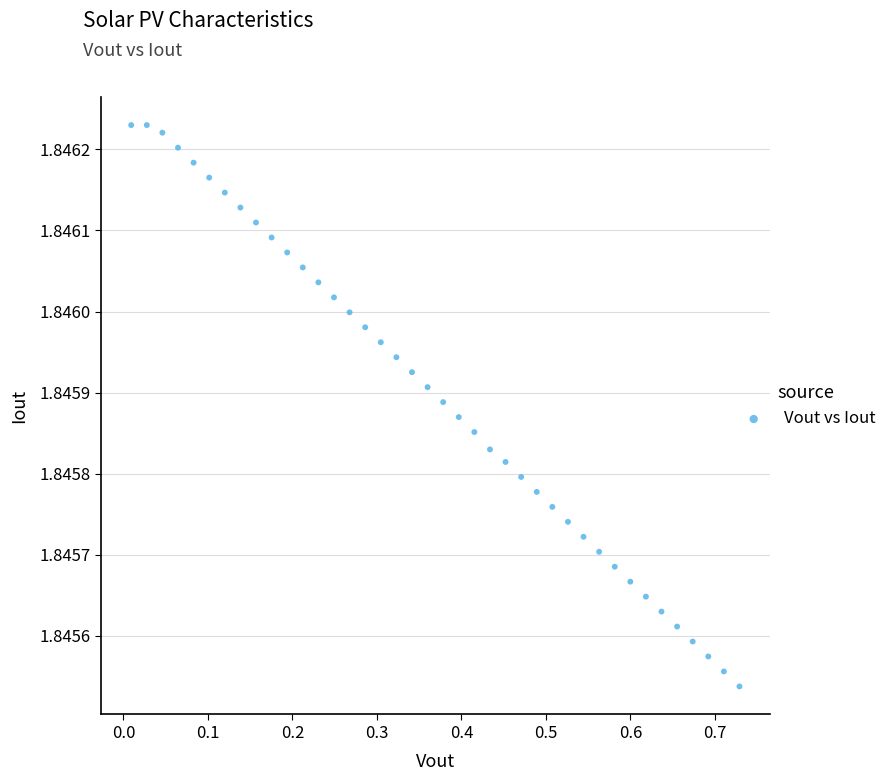

What is the range of X values (max minus min)?

0.7